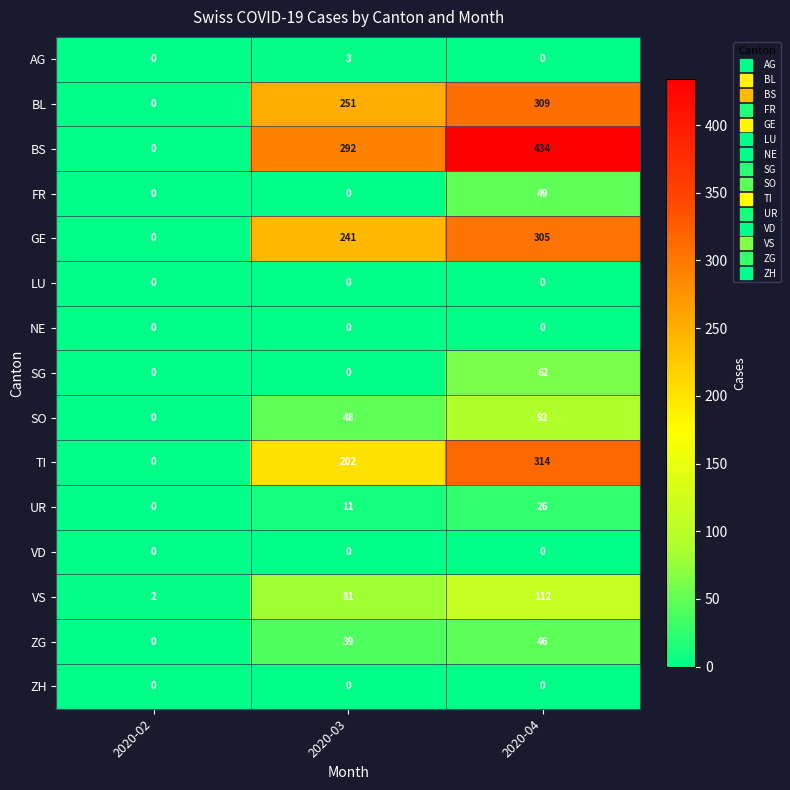

How many TI values are between 0 and 314?

3